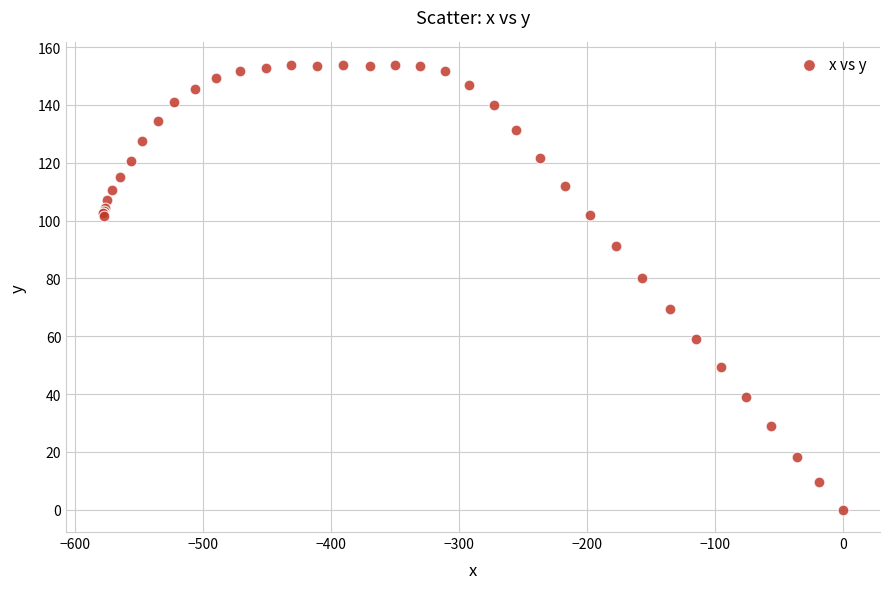

What Y value in the scatter plot is closest to 76?

80.3